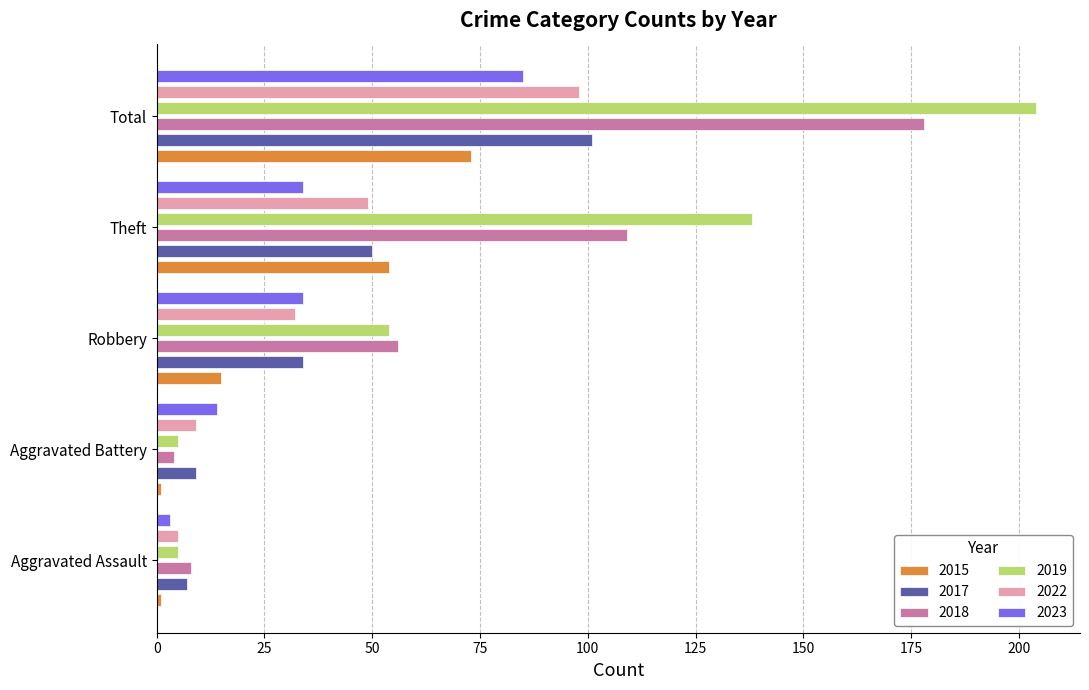

What is the smallest value displayed?

1